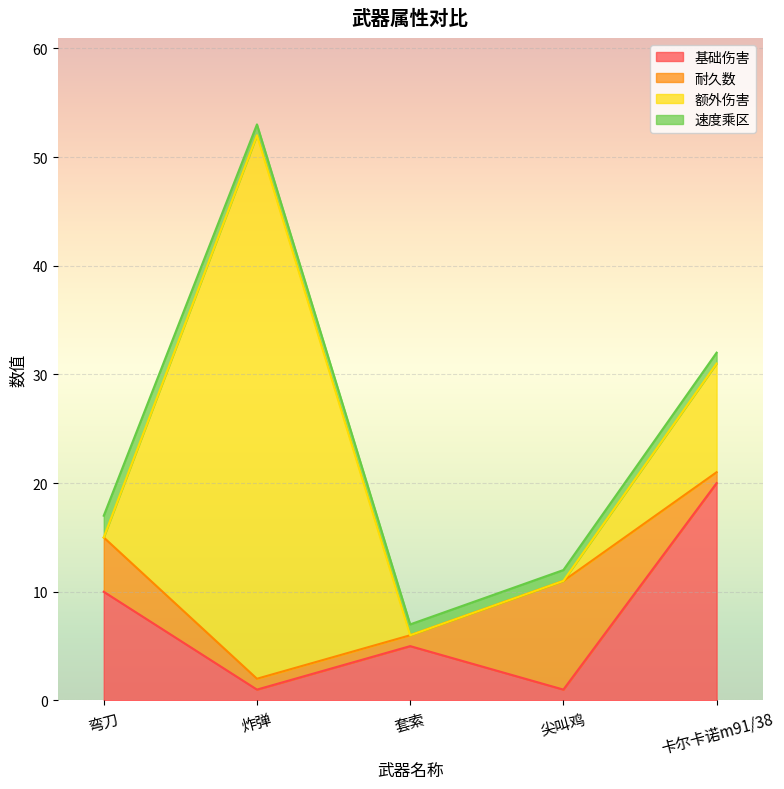

Reading left to right, extract all data points from this chart.

基础伤害: 10	1	5	1	20
耐久数: 5	1	1	10	1
额外伤害: 0	50	0	0	10
速度乘区: 2	1	1	1	1